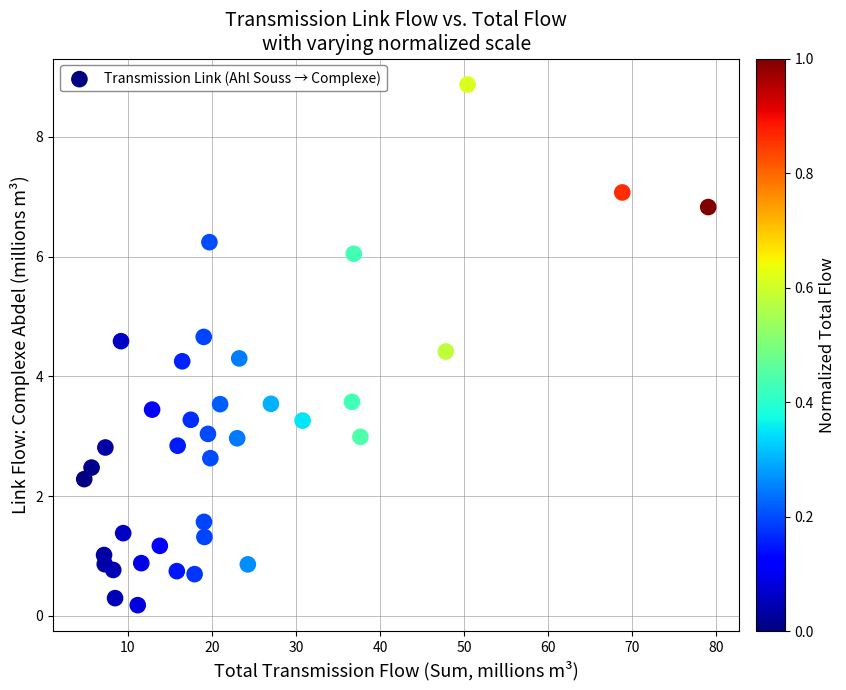

What is the range of X values (max minus min)?

74.2